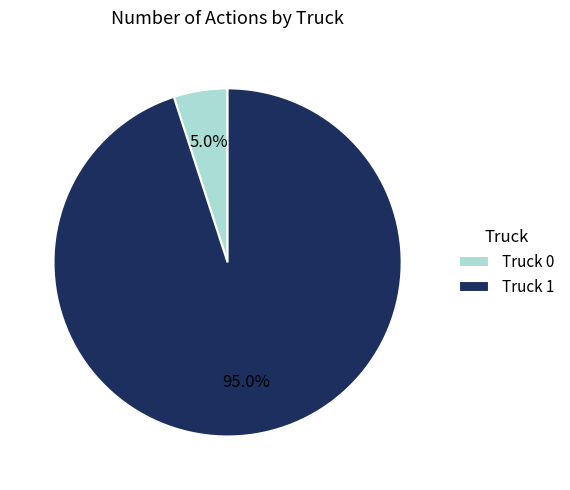

Is it true that Truck 0 is 5% of the pie?

True